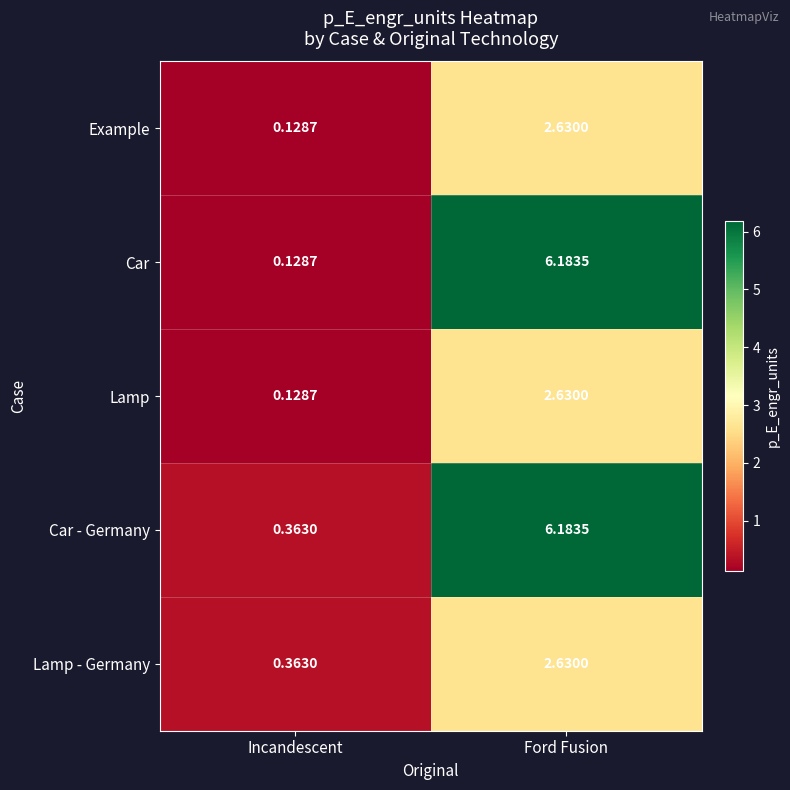

Which series has the largest total across all categories?

Car - Germany